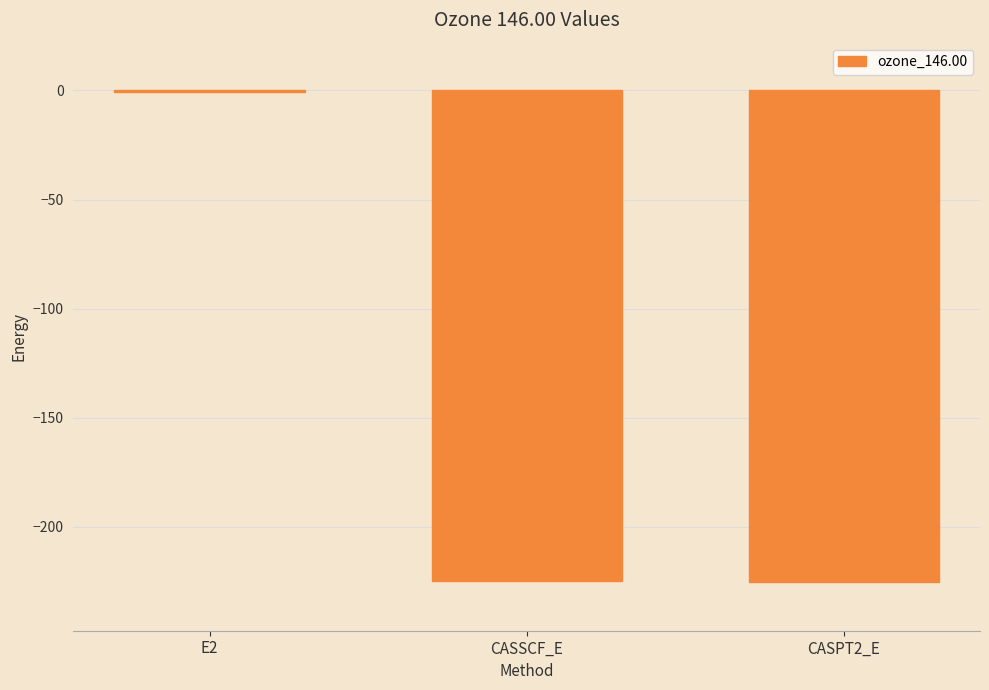

What value does the data have at CASSCF_E?

-224.5